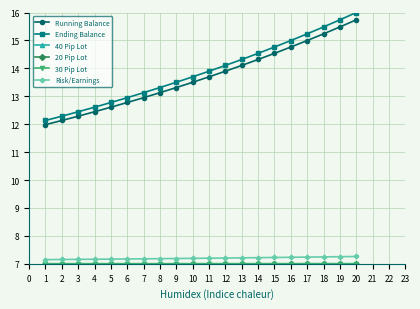

At how many categories does at least one series exceed 8?

20